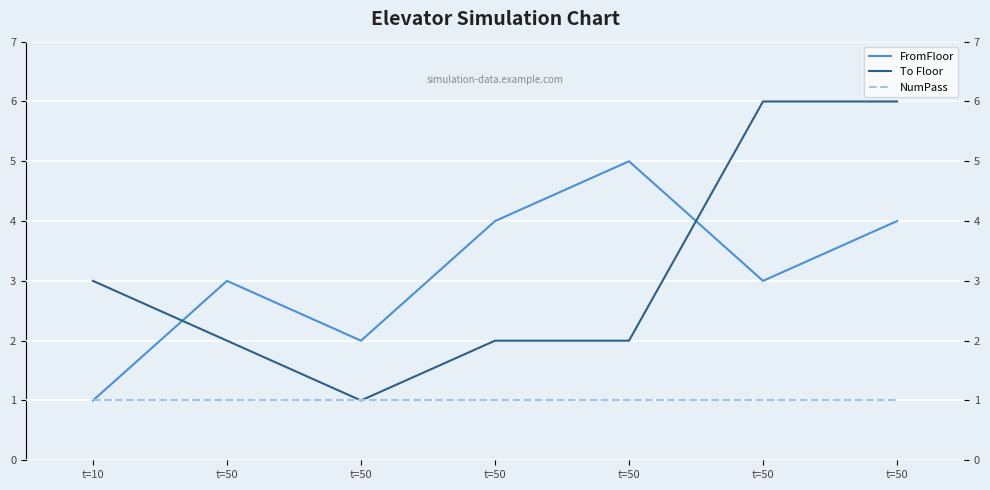

What is the value of the FromFloor point at the 6th from the left?

3